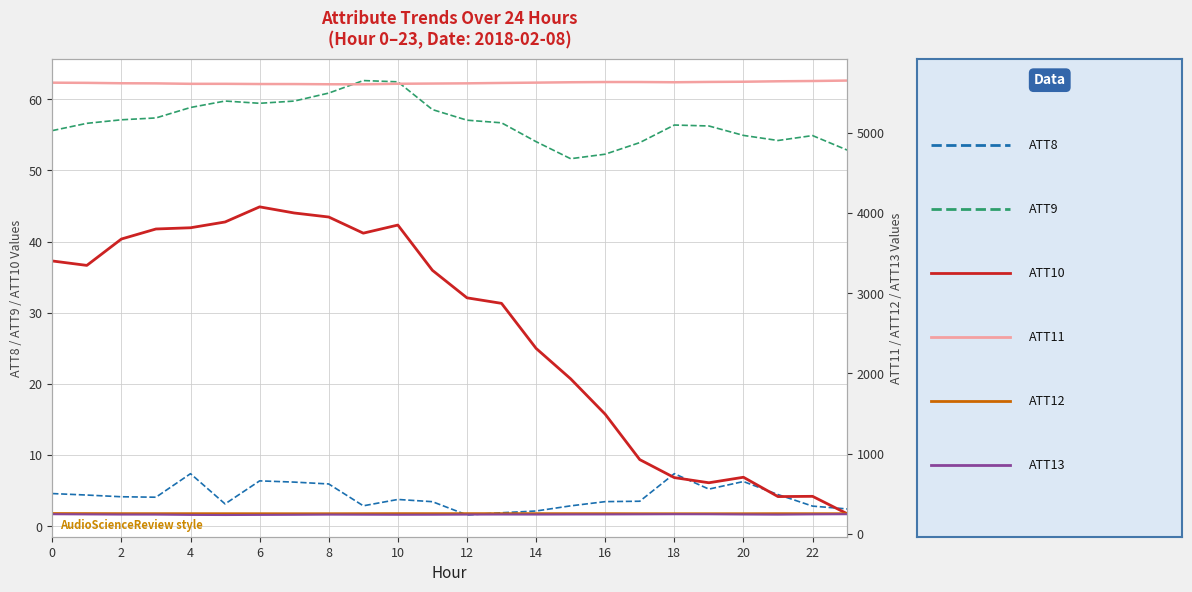

What is the value of the ATT13 point at the 17th from the left?

237.4